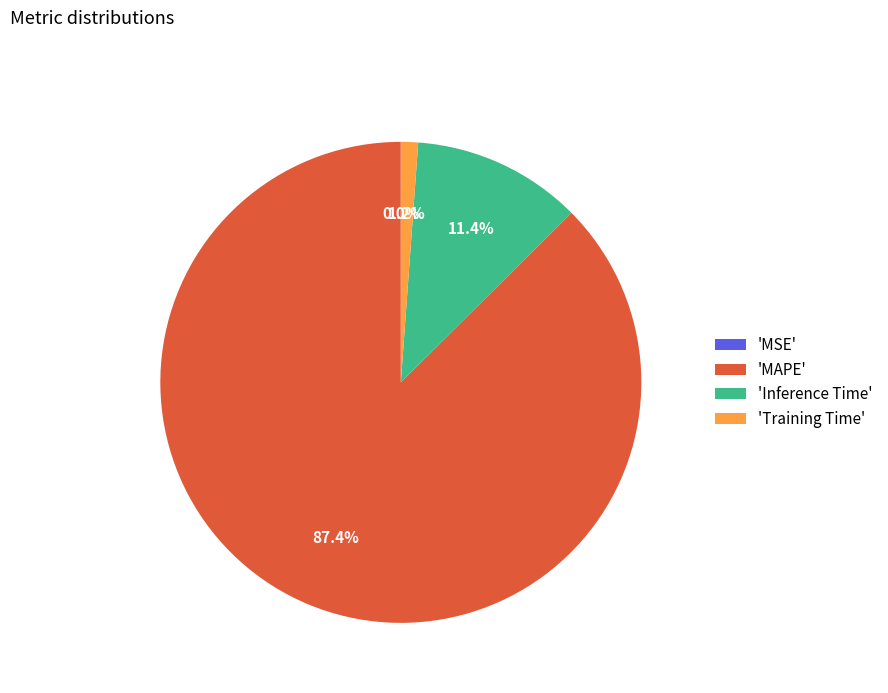

What is the largest slice in the pie chart?

'MAPE'